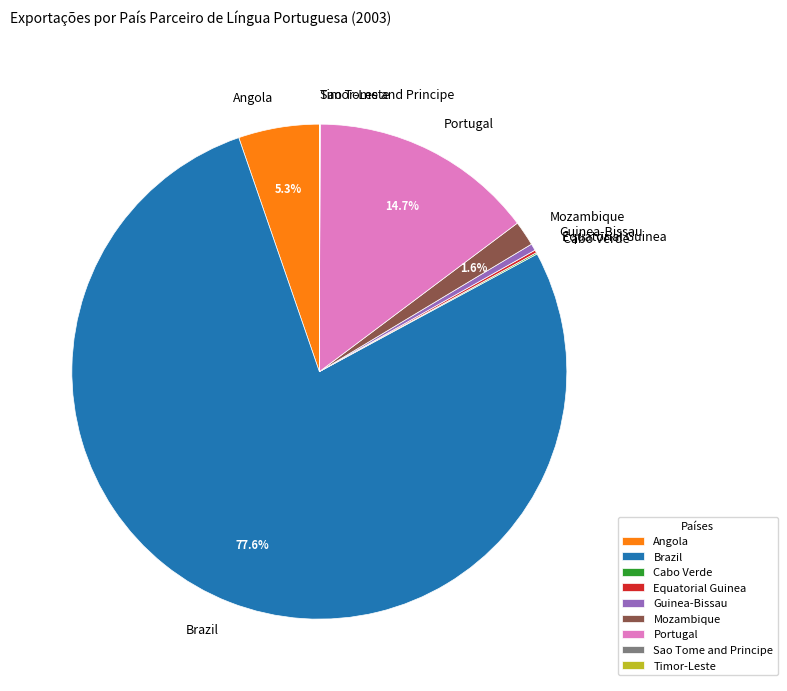

Between Angola and Guinea-Bissau, which is larger?

Angola